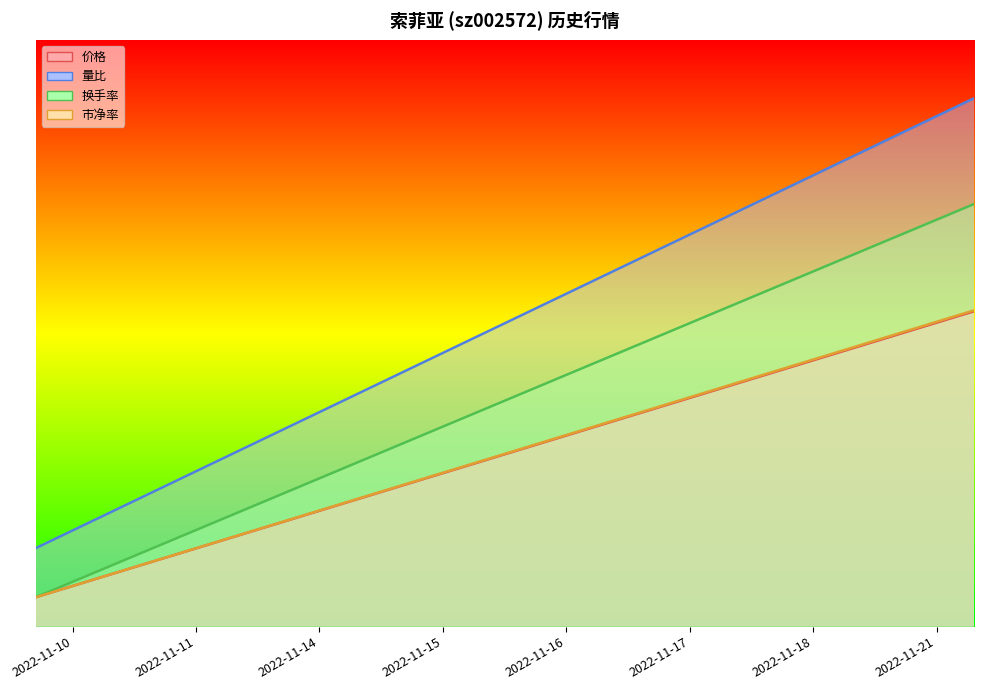

Which category has the lowest value in the 换手率 series?

2022-11-10